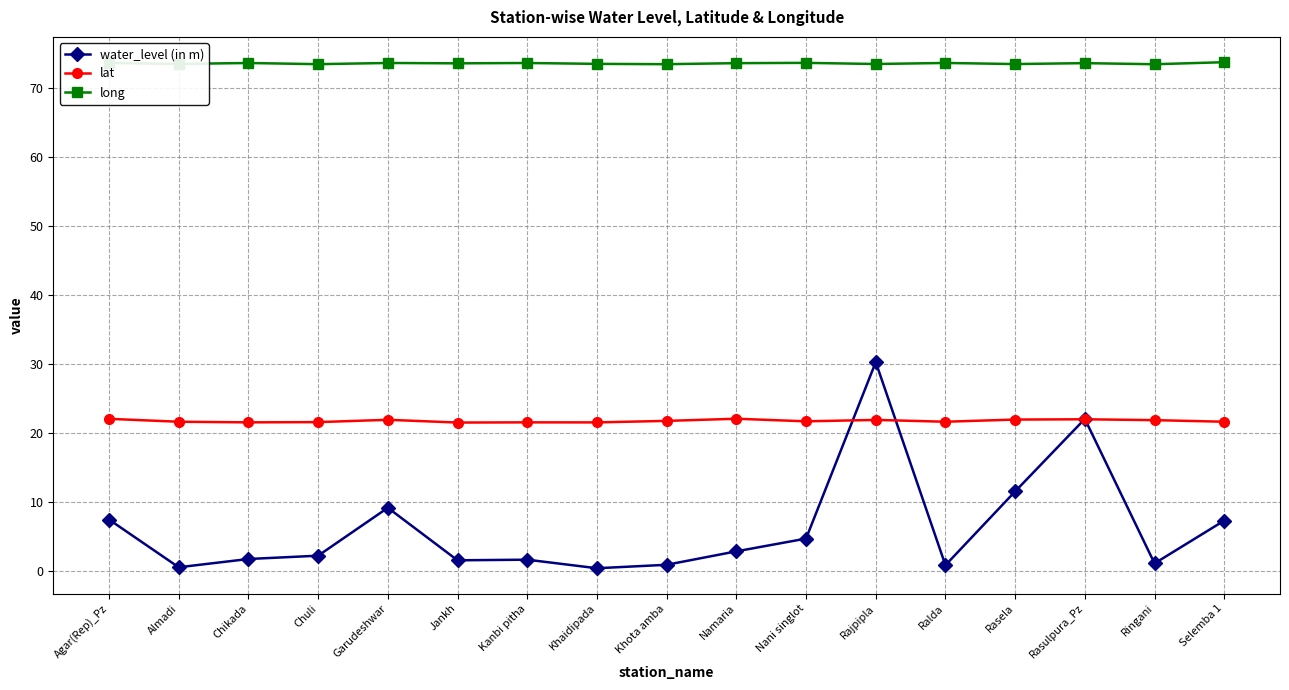

Is the value of lat at Khaidipada greater than the value of long at Garudeshwar?

No